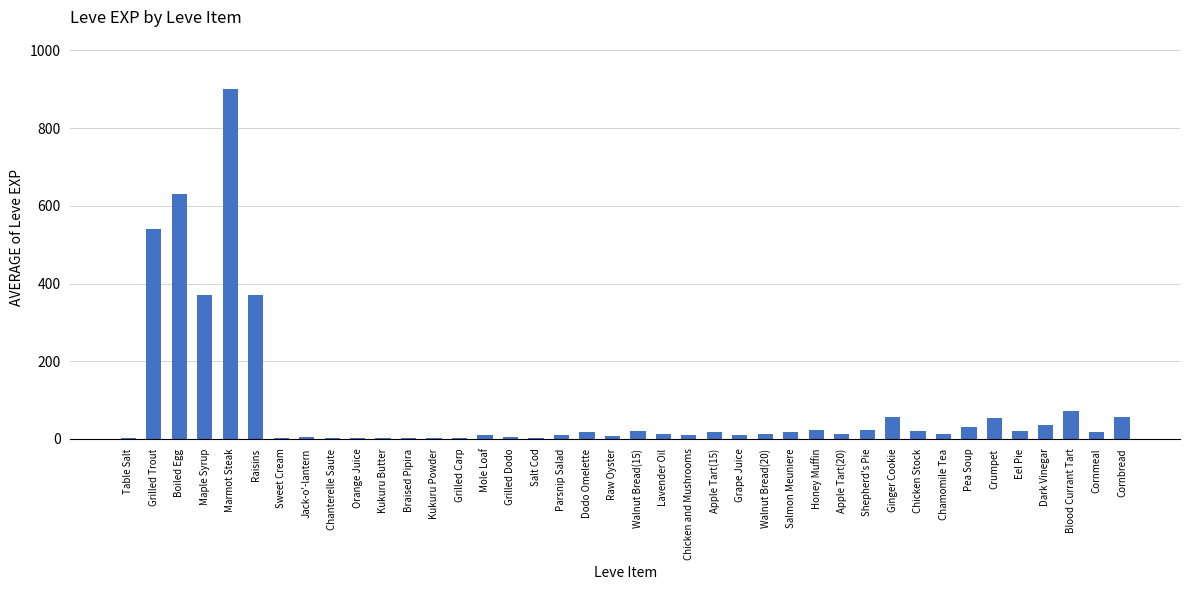

What is the sum of all values?

3413